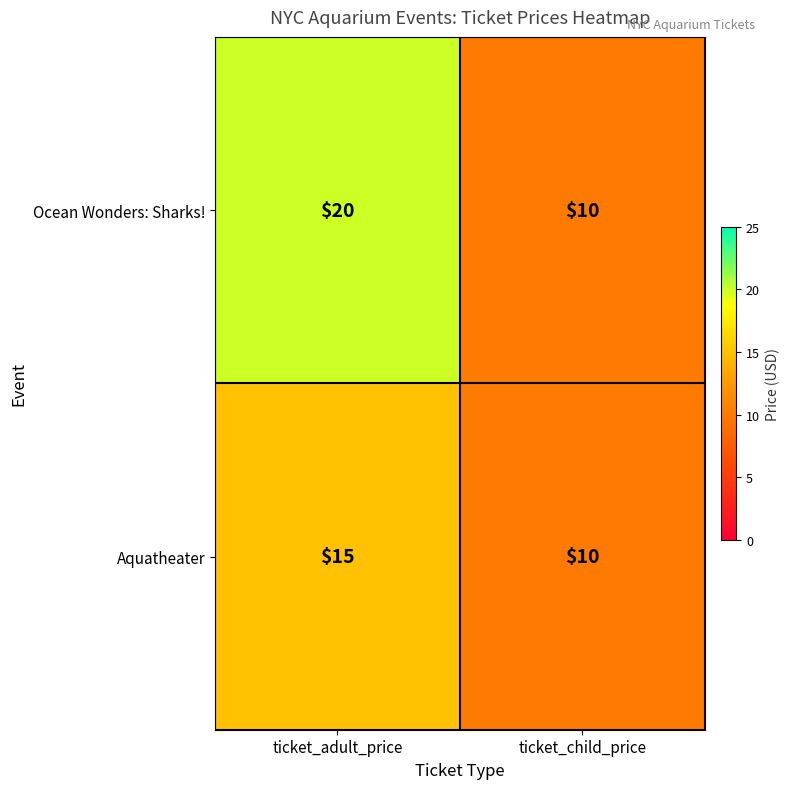

The value of Aquatheater at ticket_child_price is 10. True or false?

True